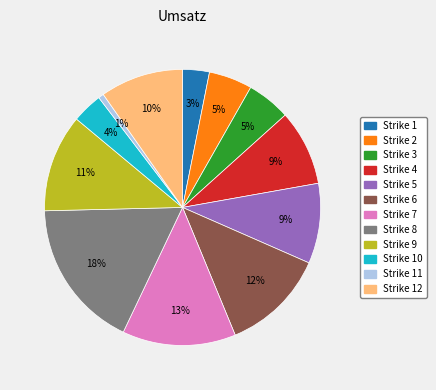

Does any single category account for the majority?

No